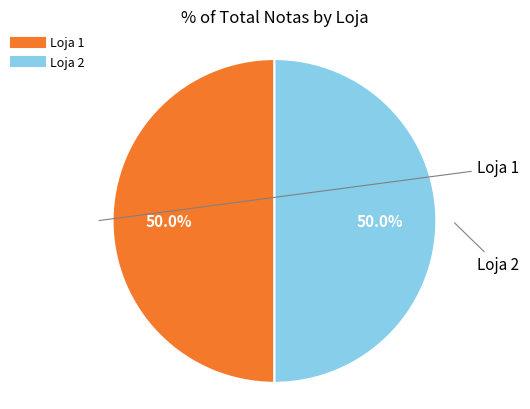

True or false: Loja 1 accounts for 60% of the total.

False